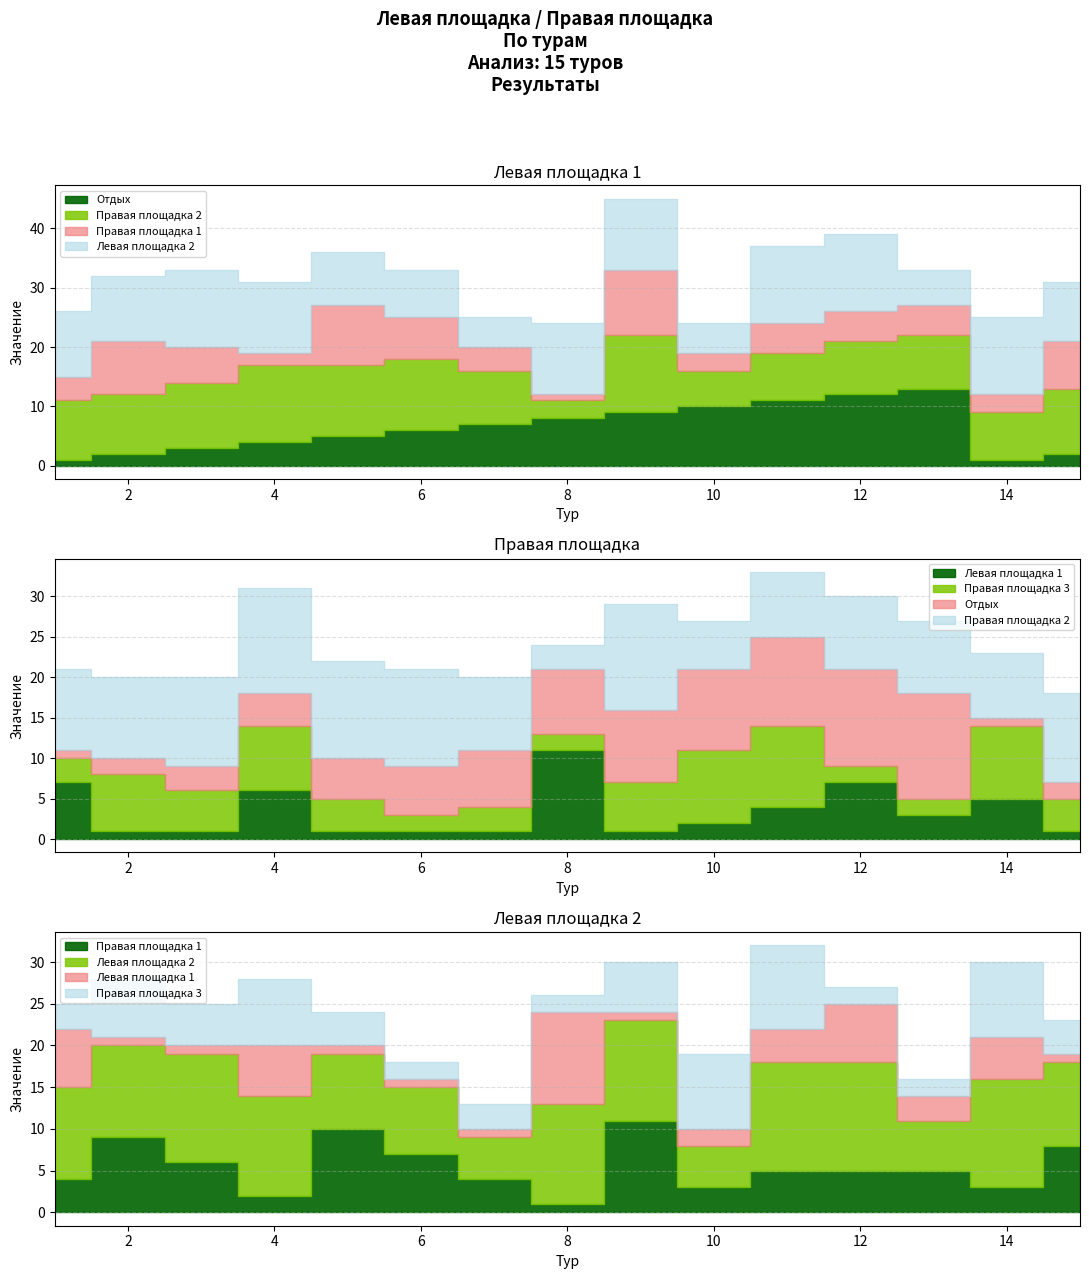

Reading left to right, what are all the values shown in this chart?

Отдых: 1	2	3	4	5	6	7	8	9	10	11	12	13	1	2
Правая площадка 2: 10	10	11	13	12	12	9	3	13	6	8	9	9	8	11
Правая площадка 1: 4	9	6	2	10	7	4	1	11	3	5	5	5	3	8
Левая площадка 2: 11	11	13	12	9	8	5	12	12	5	13	13	6	13	10
Левая площадка 1: 7	1	1	6	1	1	1	11	1	2	4	7	3	5	1
Правая площадка 3: 3	7	5	8	4	2	3	2	6	9	10	2	2	9	4